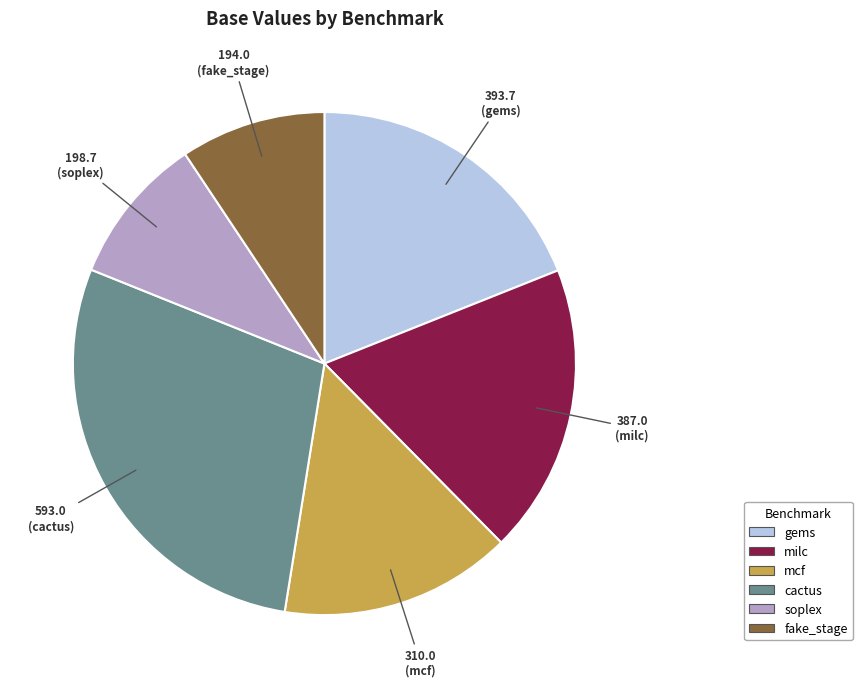

Count the number of slices in the pie.

6